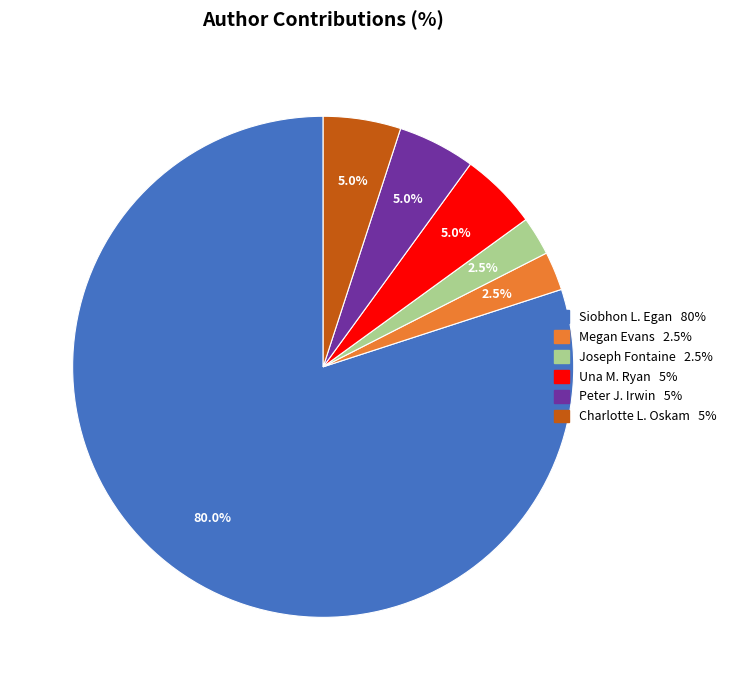

How many segments does this pie chart have?

6